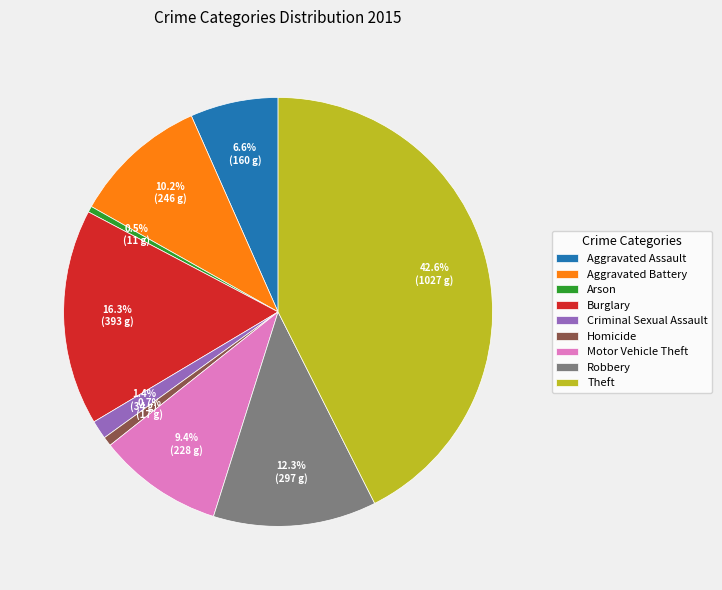

Is there any slice that represents more than half of the pie?

No